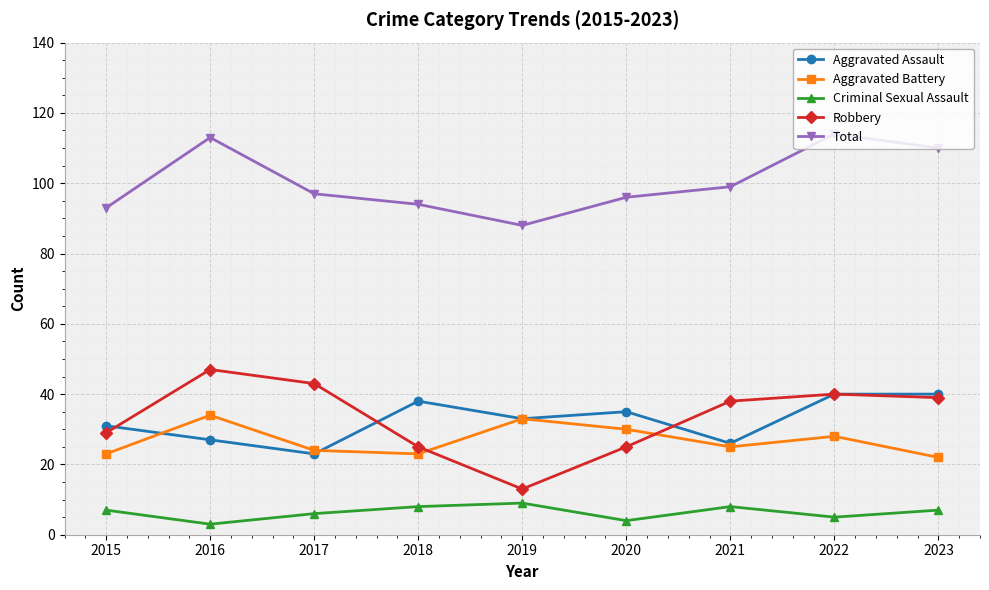

What is the minimum value shown in the chart?

3